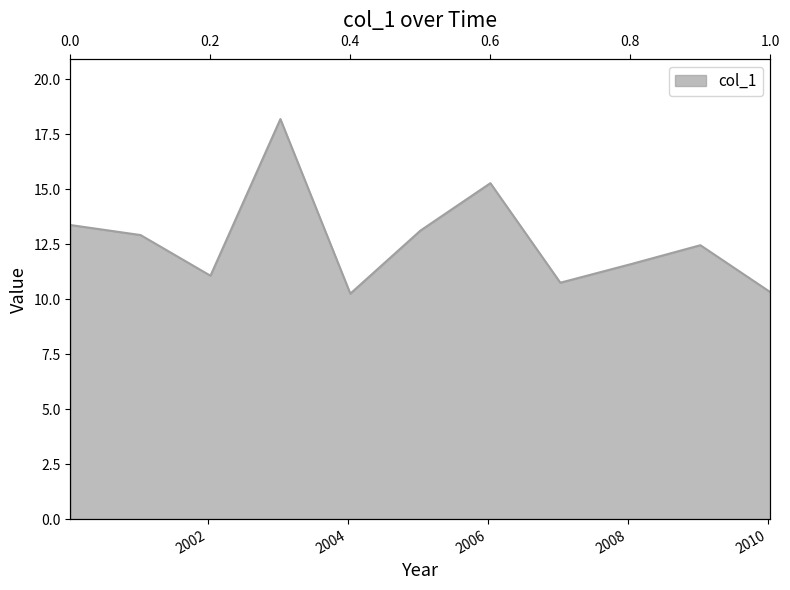

What is the change in value from 2003-01-15 to 2010-01-15?

-7.9